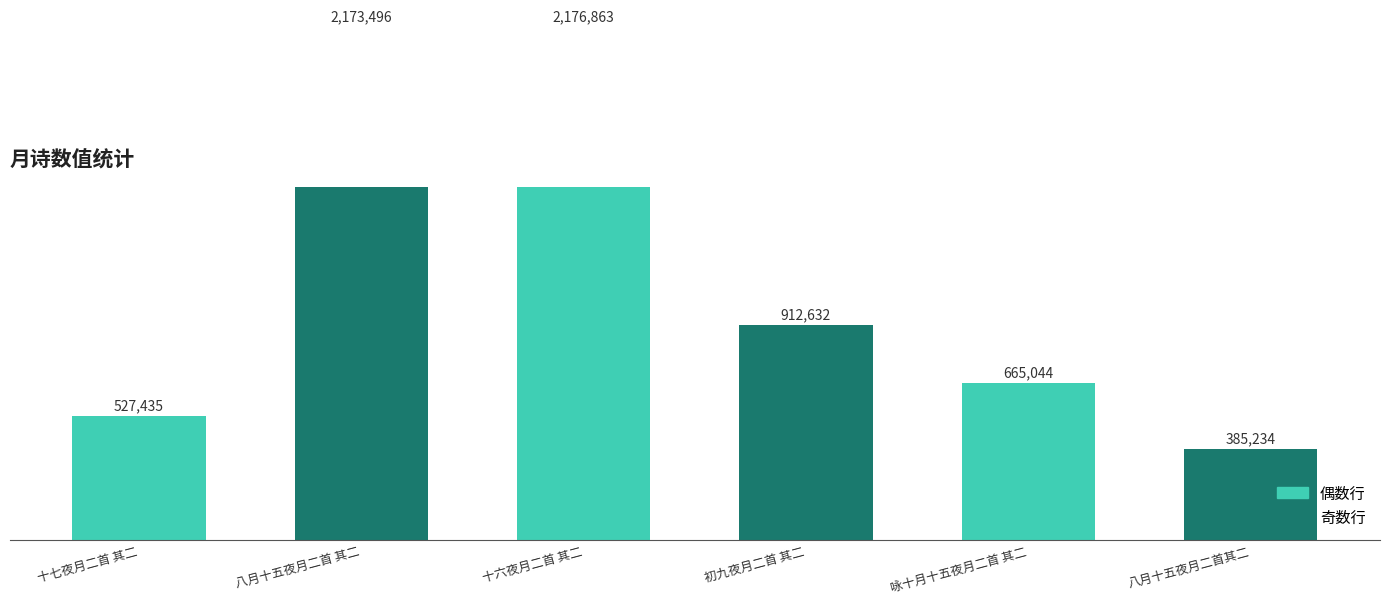

Reading left to right, extract all data points from this chart.

十七夜月二首 其二=527435	八月十五夜月二首 其二=2173496	十六夜月二首 其二=2176863	初九夜月二首 其二=912632	咏十月十五夜月二首 其二=665044	八月十五夜月二首其二=385234